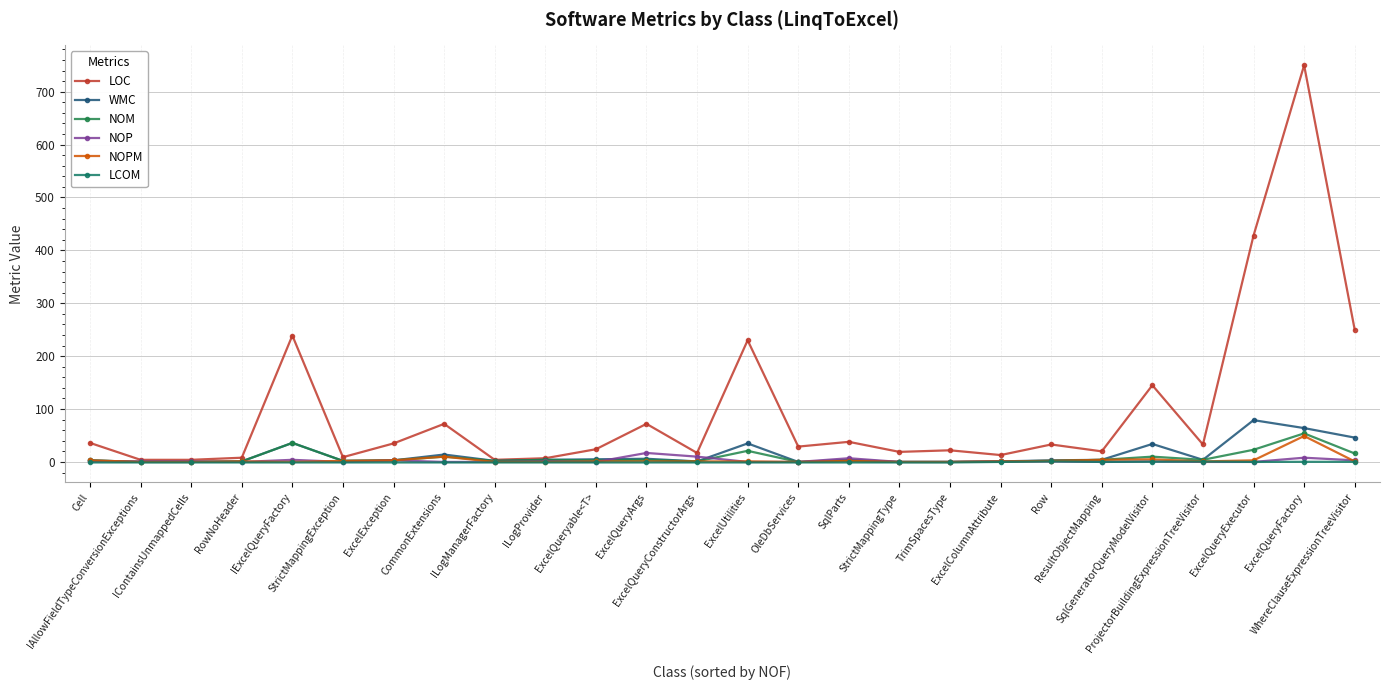

What is the label of the 16th point from the left?

SqlParts